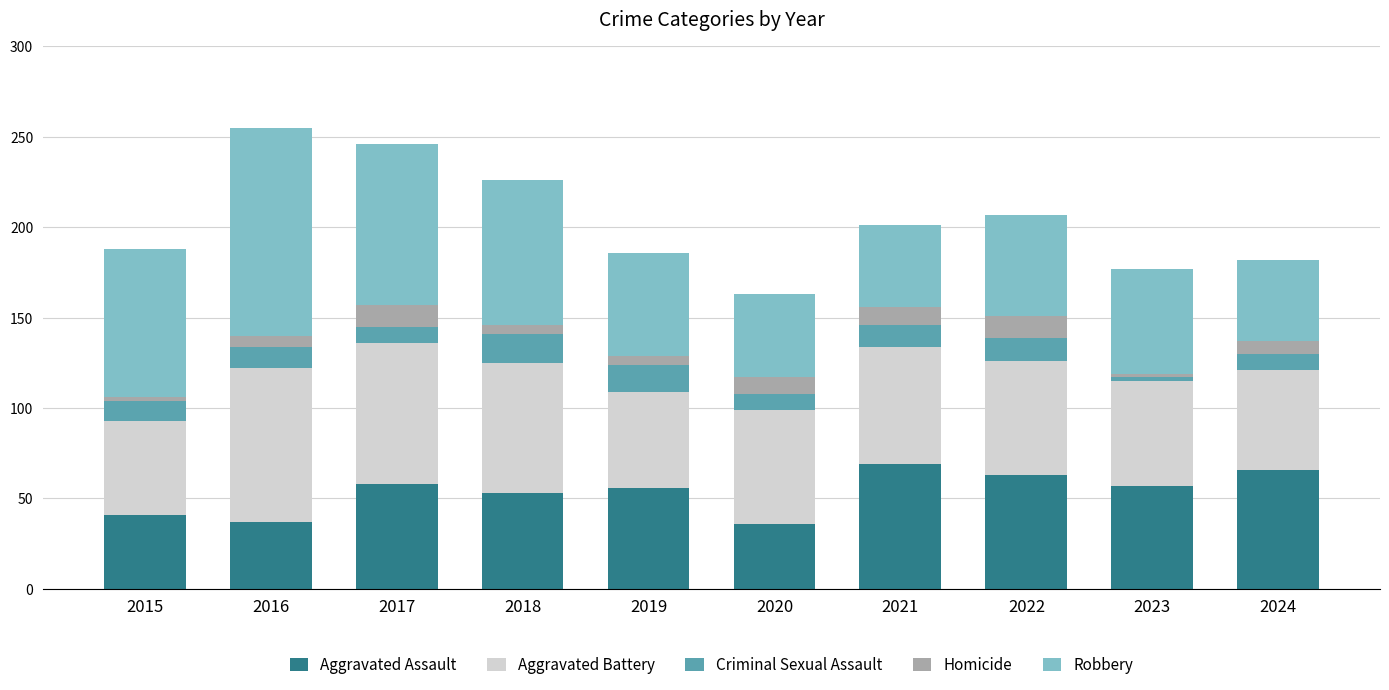

Does the chart contain any negative values?

No